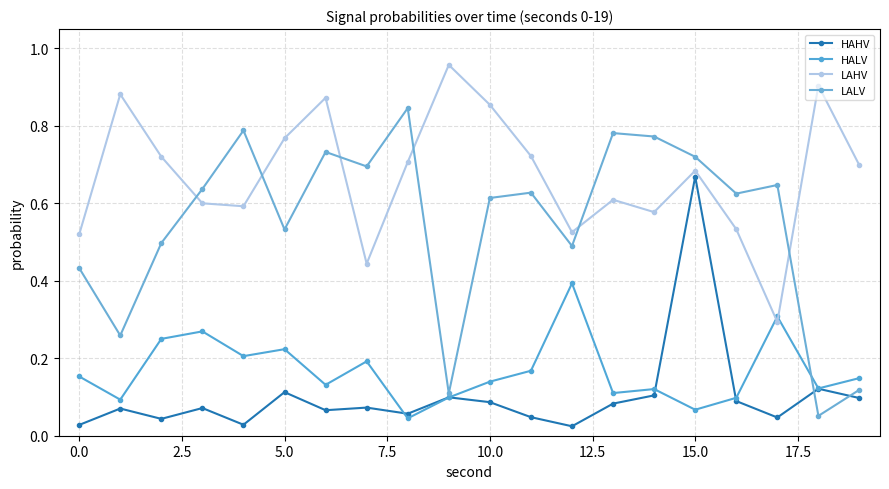

Does the chart have visible grid lines?

Yes